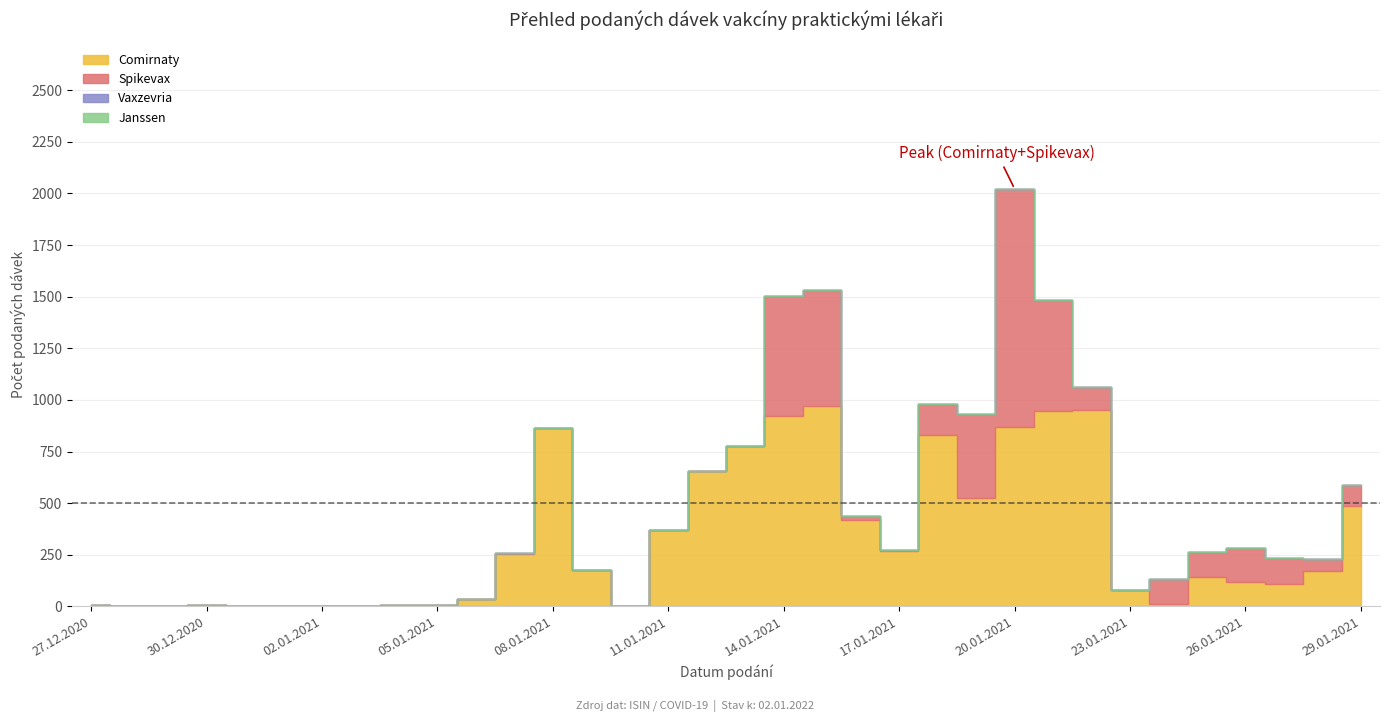

Reading left to right, transcribe all the data shown in this chart.

Comirnaty: 27.12.2020=5	28.12.2020=1	29.12.2020=4	30.12.2020=5	31.12.2020=3	01.01.2021=3	02.01.2021=2	03.01.2021=2	04.01.2021=5	05.01.2021=6	06.01.2021=36	07.01.2021=255	08.01.2021=864	09.01.2021=177	10.01.2021=1	11.01.2021=368	12.01.2021=654	13.01.2021=778	14.01.2021=923	15.01.2021=971	16.01.2021=419	17.01.2021=270	18.01.2021=830	19.01.2021=525	20.01.2021=870	21.01.2021=946	22.01.2021=952	23.01.2021=77	24.01.2021=10	25.01.2021=141	26.01.2021=118	27.01.2021=106	28.01.2021=173	29.01.2021=485
Spikevax: 27.12.2020=0	28.12.2020=0	29.12.2020=0	30.12.2020=0	31.12.2020=0	01.01.2021=0	02.01.2021=0	03.01.2021=0	04.01.2021=2	05.01.2021=2	06.01.2021=0	07.01.2021=2	08.01.2021=0	09.01.2021=0	10.01.2021=0	11.01.2021=0	12.01.2021=0	13.01.2021=0	14.01.2021=581	15.01.2021=562	16.01.2021=19	17.01.2021=2	18.01.2021=150	19.01.2021=408	20.01.2021=1153	21.01.2021=538	22.01.2021=111	23.01.2021=0	24.01.2021=124	25.01.2021=122	26.01.2021=167	27.01.2021=129	28.01.2021=56	29.01.2021=101
Vaxzevria: 27.12.2020=0	28.12.2020=0	29.12.2020=0	30.12.2020=0	31.12.2020=0	01.01.2021=0	02.01.2021=0	03.01.2021=0	04.01.2021=0	05.01.2021=0	06.01.2021=0	07.01.2021=0	08.01.2021=0	09.01.2021=0	10.01.2021=0	11.01.2021=0	12.01.2021=0	13.01.2021=0	14.01.2021=0	15.01.2021=0	16.01.2021=0	17.01.2021=0	18.01.2021=0	19.01.2021=0	20.01.2021=0	21.01.2021=0	22.01.2021=0	23.01.2021=0	24.01.2021=0	25.01.2021=0	26.01.2021=0	27.01.2021=0	28.01.2021=0	29.01.2021=0
Janssen: 27.12.2020=0	28.12.2020=0	29.12.2020=0	30.12.2020=0	31.12.2020=0	01.01.2021=0	02.01.2021=0	03.01.2021=0	04.01.2021=0	05.01.2021=0	06.01.2021=0	07.01.2021=0	08.01.2021=0	09.01.2021=0	10.01.2021=0	11.01.2021=0	12.01.2021=0	13.01.2021=0	14.01.2021=0	15.01.2021=0	16.01.2021=0	17.01.2021=0	18.01.2021=0	19.01.2021=0	20.01.2021=0	21.01.2021=0	22.01.2021=0	23.01.2021=0	24.01.2021=0	25.01.2021=0	26.01.2021=0	27.01.2021=0	28.01.2021=0	29.01.2021=0
Celkem: 27.12.2020=5	28.12.2020=1	29.12.2020=4	30.12.2020=5	31.12.2020=3	01.01.2021=3	02.01.2021=2	03.01.2021=2	04.01.2021=7	05.01.2021=8	06.01.2021=36	07.01.2021=257	08.01.2021=864	09.01.2021=177	10.01.2021=1	11.01.2021=368	12.01.2021=654	13.01.2021=778	14.01.2021=1504	15.01.2021=1533	16.01.2021=438	17.01.2021=272	18.01.2021=980	19.01.2021=933	20.01.2021=2023	21.01.2021=1484	22.01.2021=1063	23.01.2021=77	24.01.2021=134	25.01.2021=263	26.01.2021=285	27.01.2021=235	28.01.2021=229	29.01.2021=586